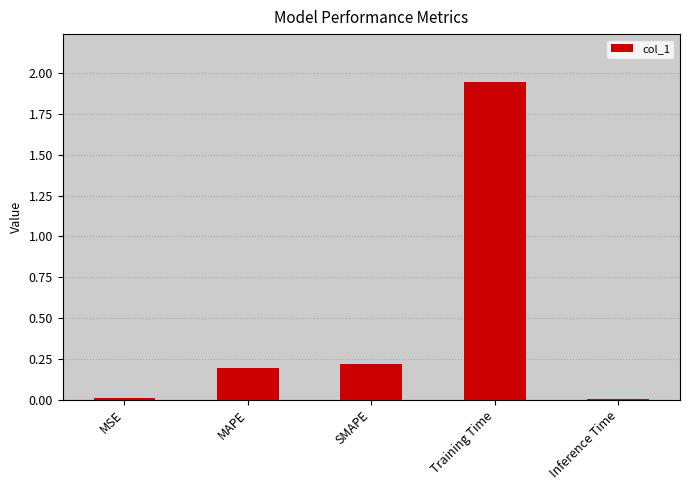

What is the average value?

0.5